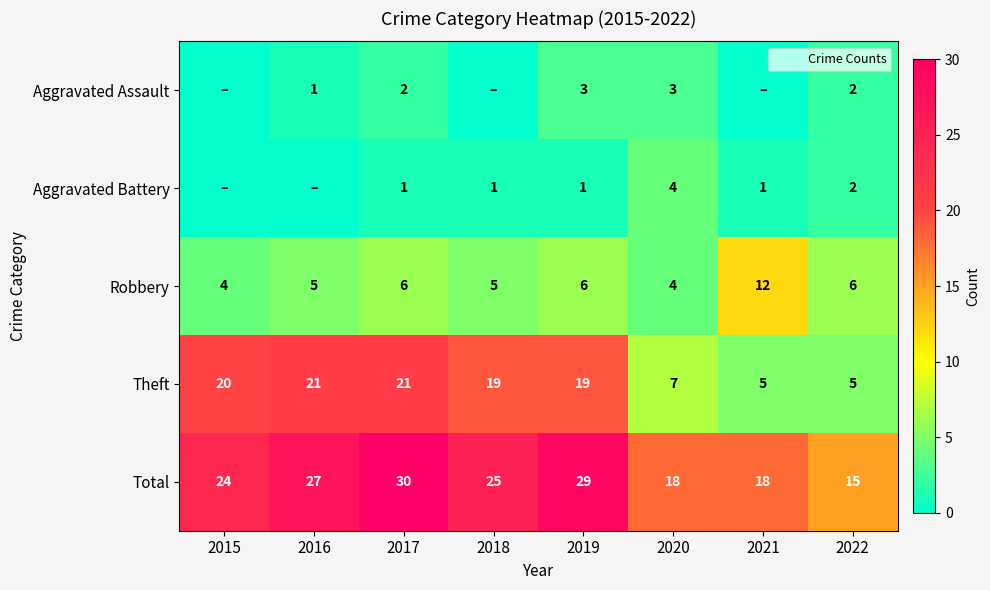

What is the maximum value for Total?

30